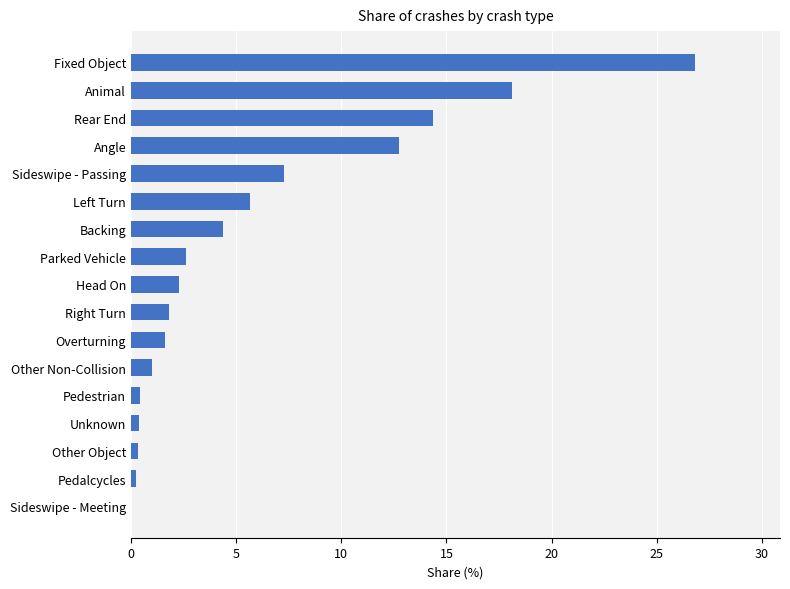

How many values exceed 2?

9